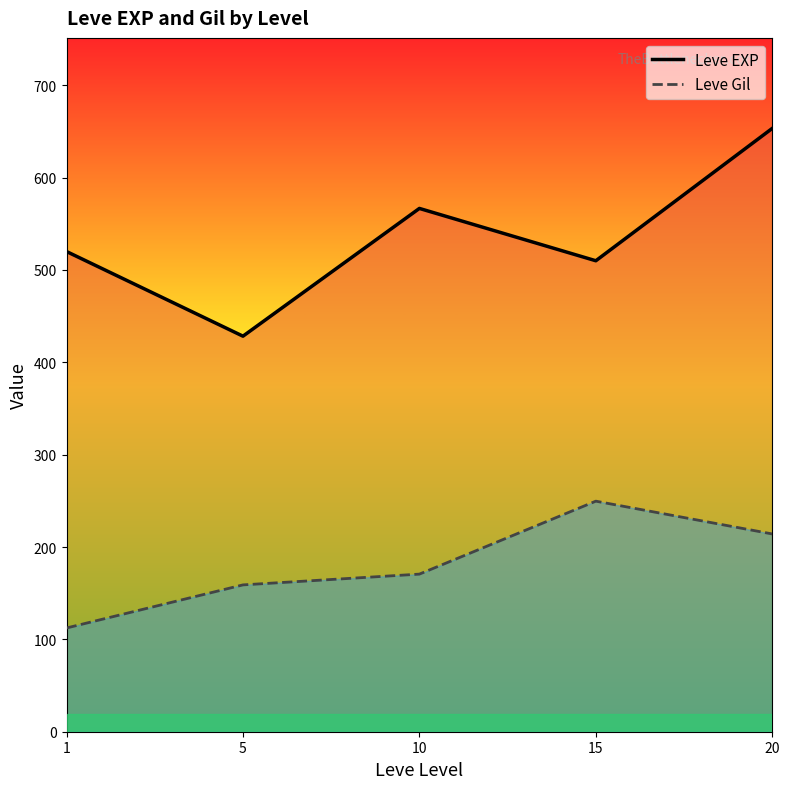

What is the value of the Leve Gil point at the 2nd from the left?

159.0